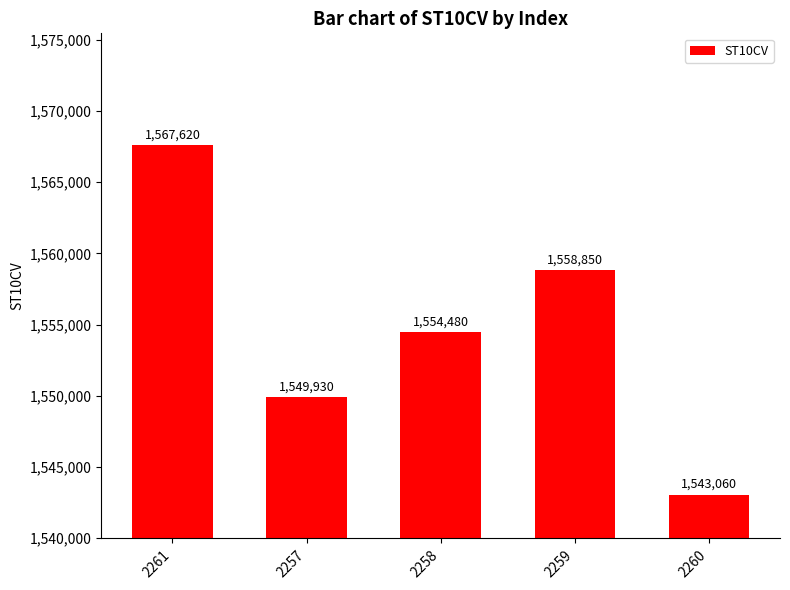

Count the number of categories in the chart.

5